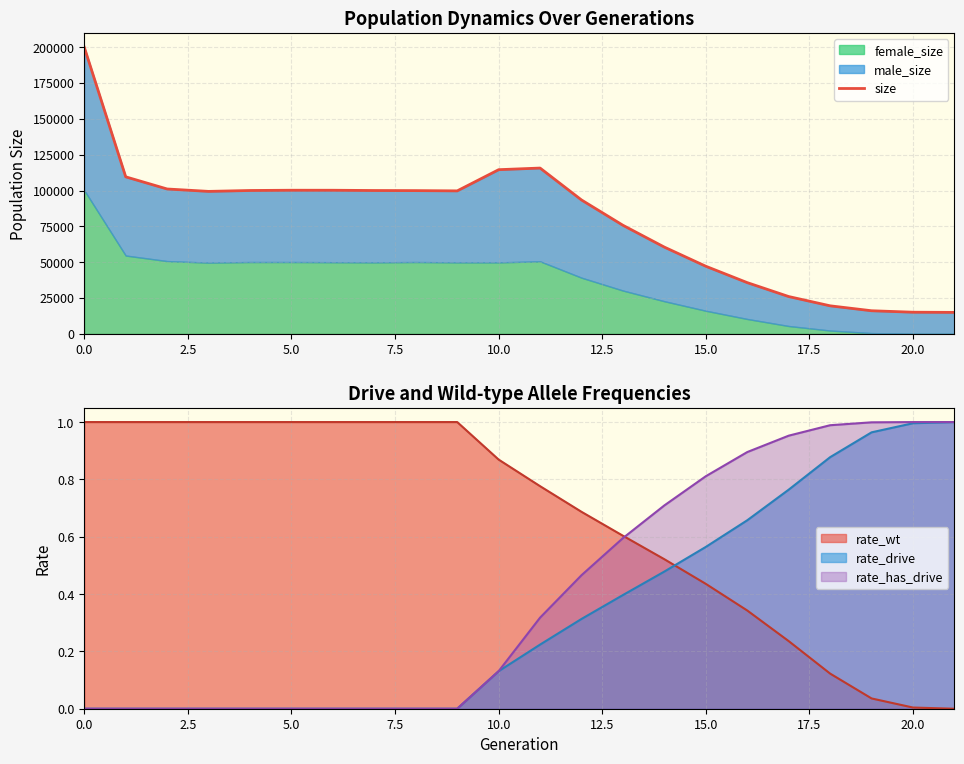

How many points are lower than both their immediate neighbors (excluding endpoints)?

2